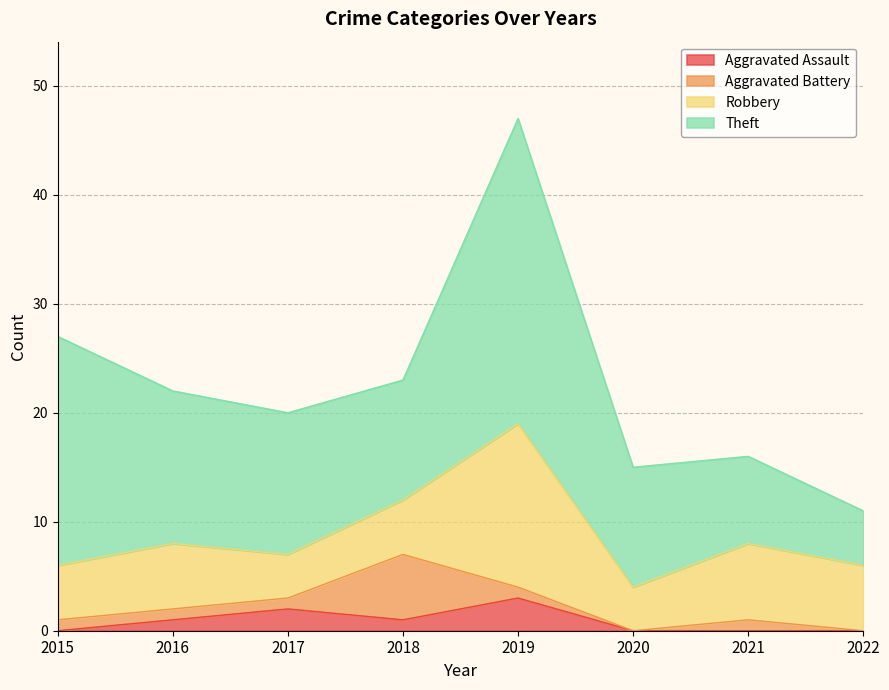

At which label does Aggravated Assault reach its peak?

2019